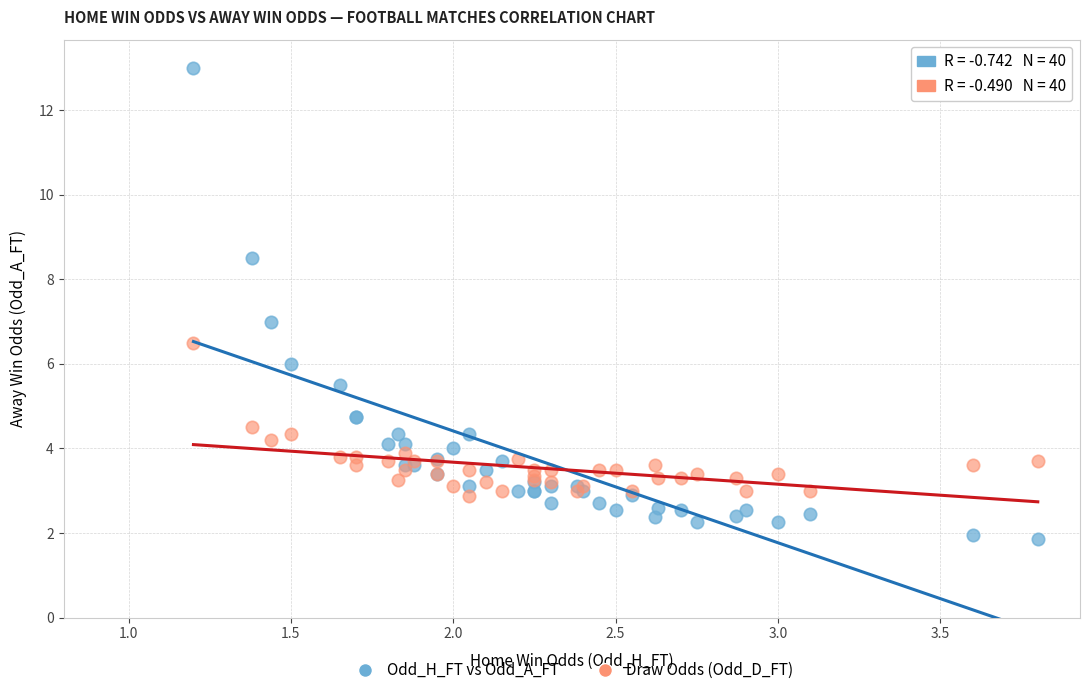

Which series has the widest spread of Y values?

Odd_H_FT vs Odd_A_FT